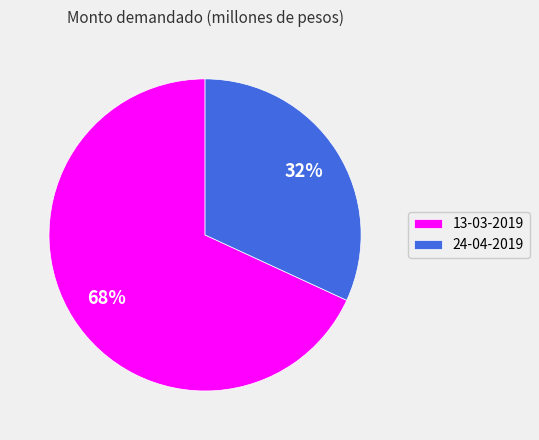

The 24-04-2019 slice represents 32% of the pie. True or false?

True